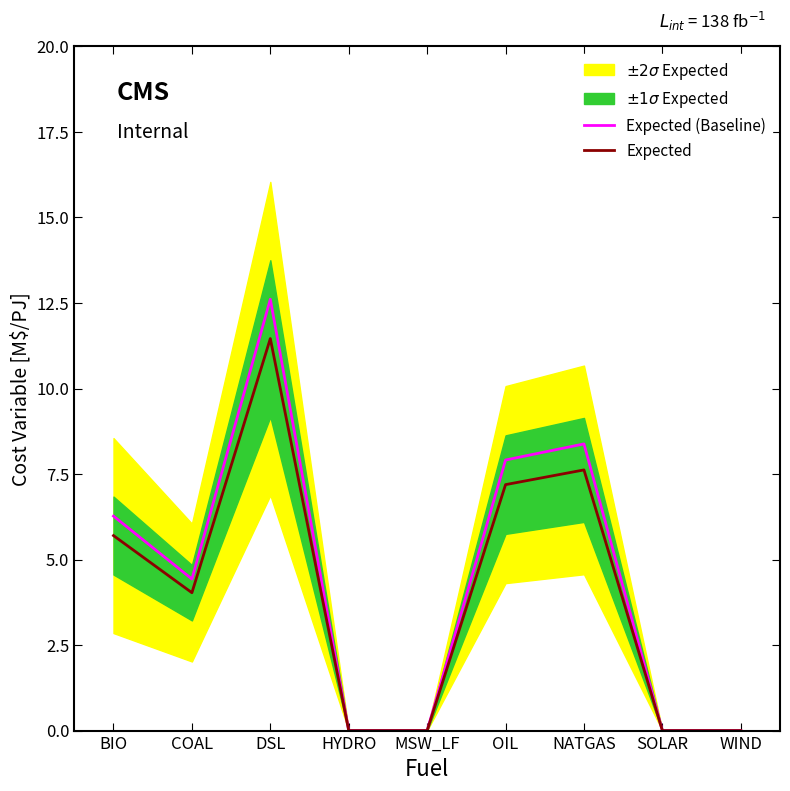

True or false: Expected has a value of 0.0 at MSW_LF.

True